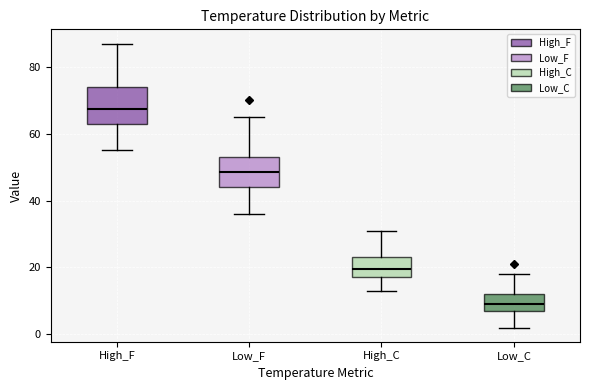

Where is the upper edge of the box for High_C on the y-axis? The values are not printed on the chart, so give them approximately, as read against the axis.

24